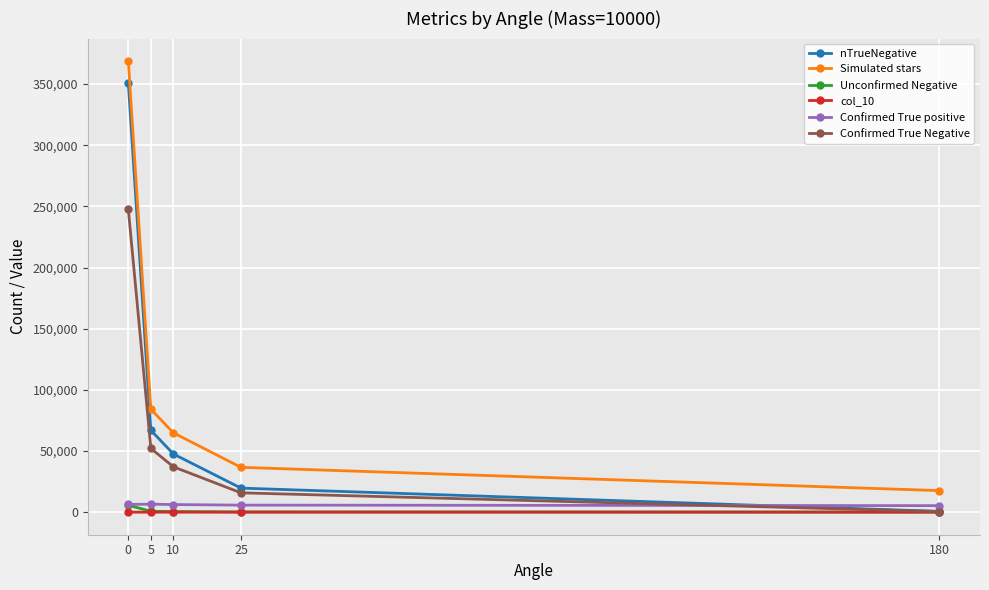

What is the value of the Unconfirmed Negative point at the 4th from the left?

246.0